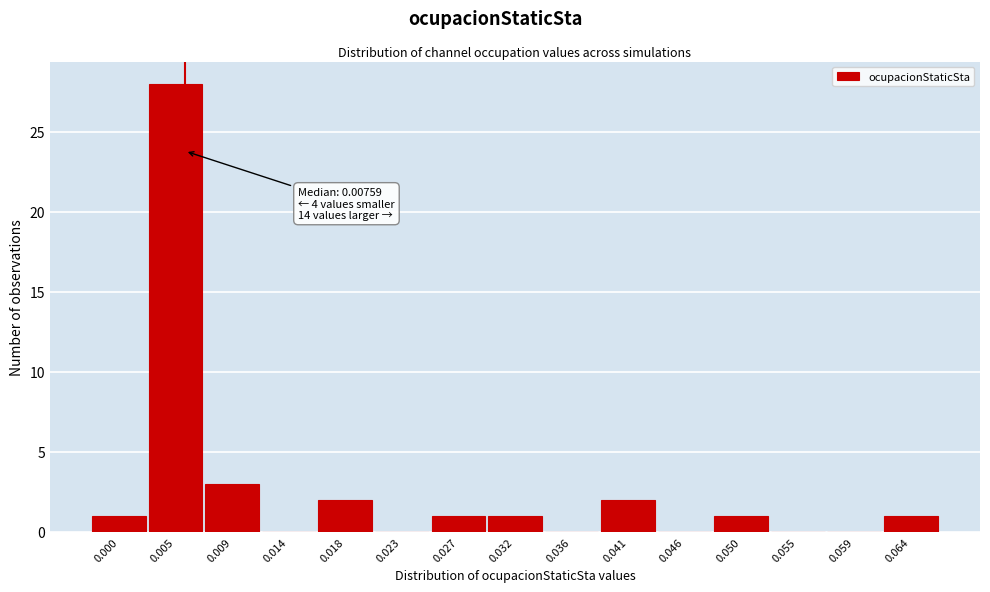

Reading left to right, transcribe all the data shown in this chart.

0.000=1	0.005=28	0.009=3	0.014=0	0.018=2	0.023=0	0.027=1	0.032=1	0.036=0	0.041=2	0.046=0	0.050=1	0.055=0	0.059=0	0.064=1